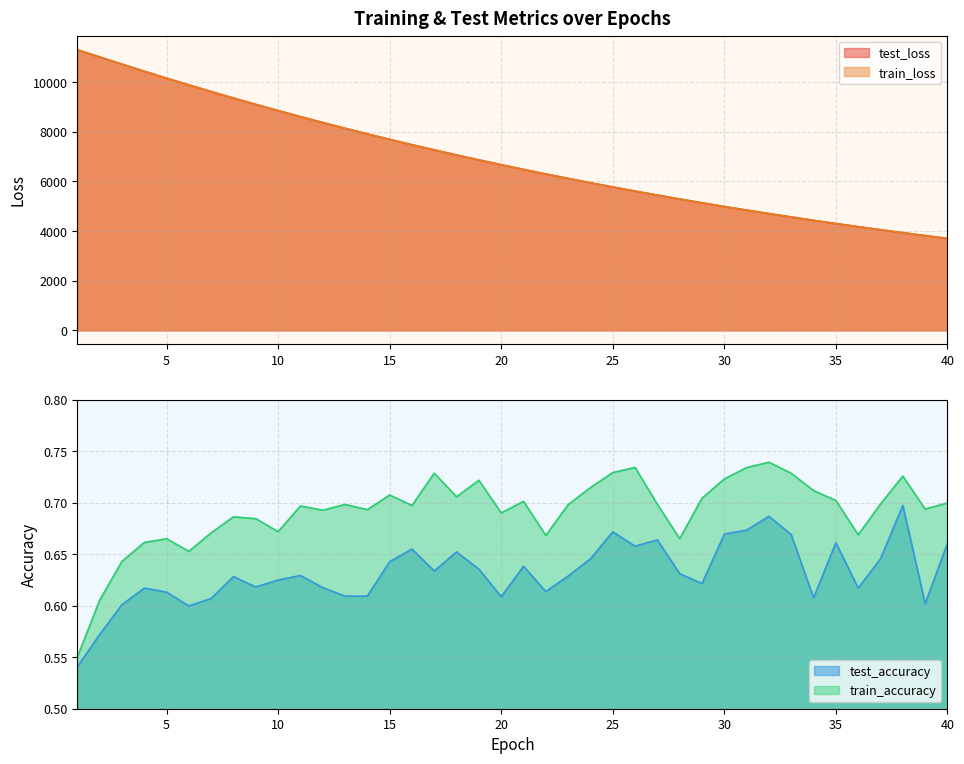

Which has a higher value, 5 or 6?

5